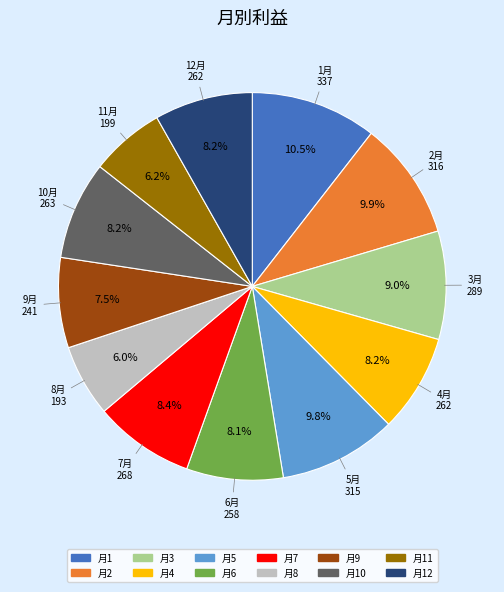

To the nearest percent, what is the difference between the largest and smallest slice percentages?

4%